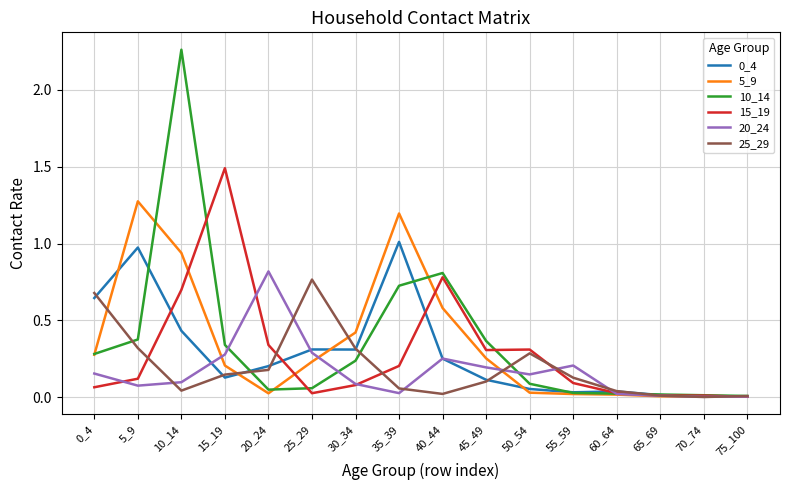

Is it true that 25_29 equals 0.0 at 75_100?

True